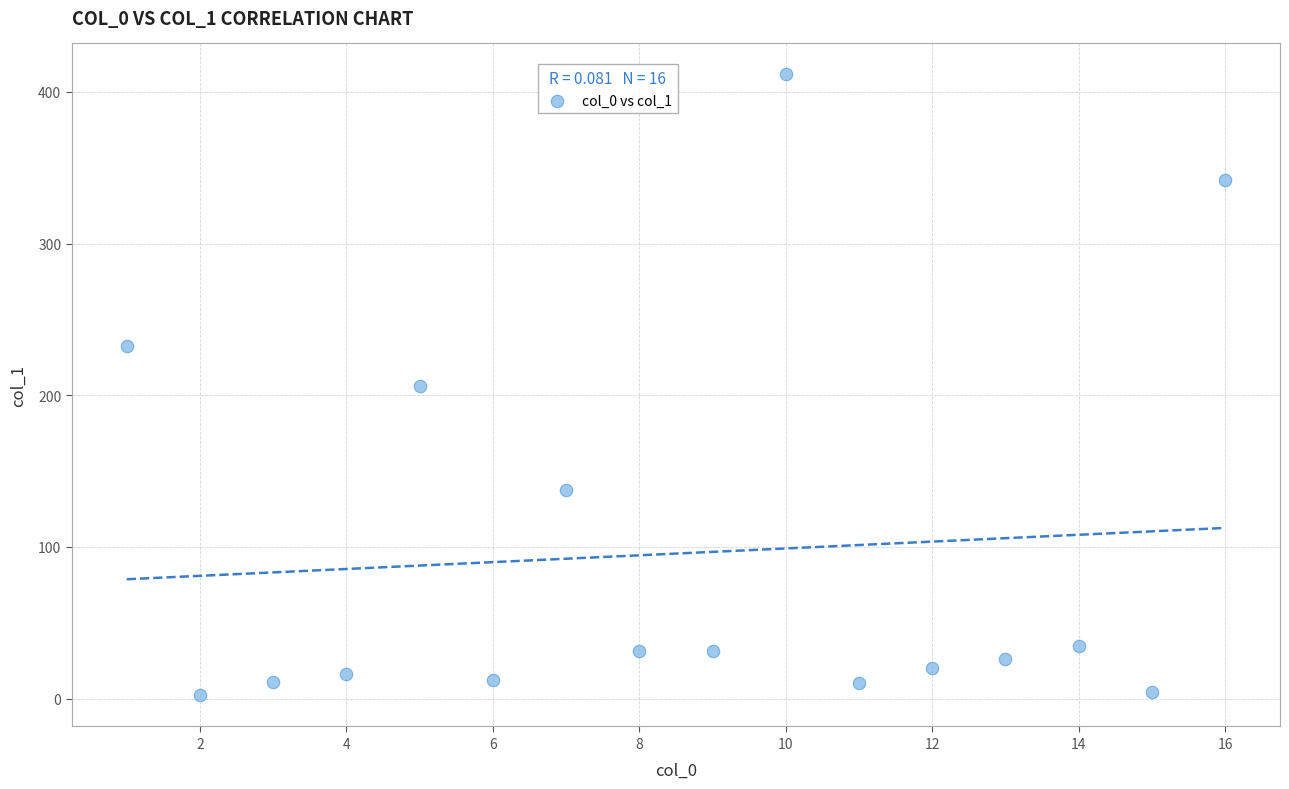

What is the range of Y values (max minus min)?

409.4